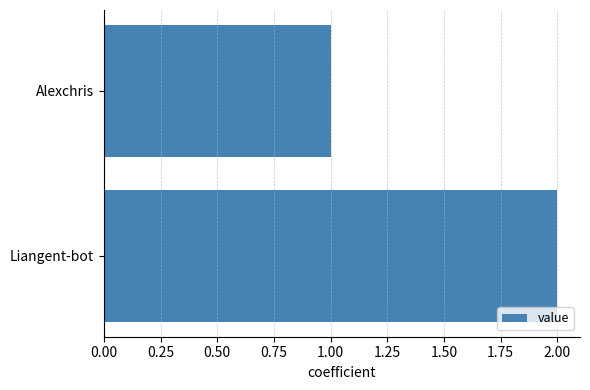

Which label corresponds to the smallest value in the chart?

Alexchris